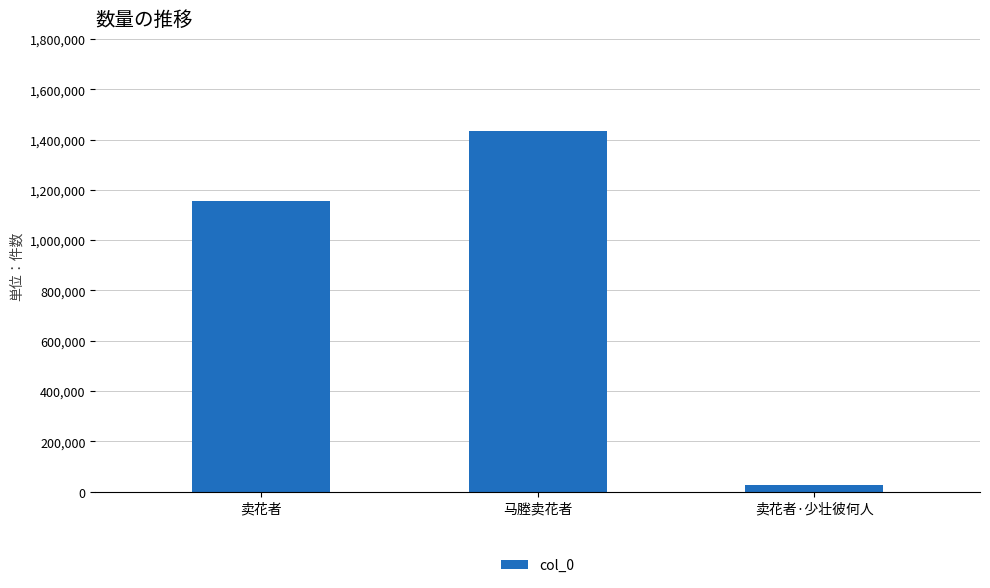

True or false: the data shows 1154343 at 卖花者.

True